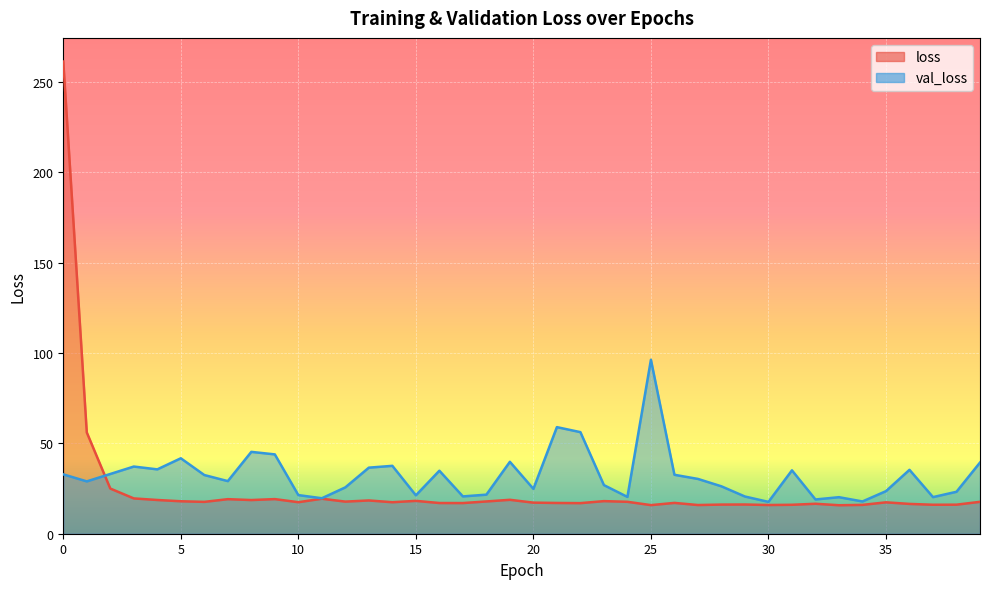

What is the minimum value for val_loss?

17.6